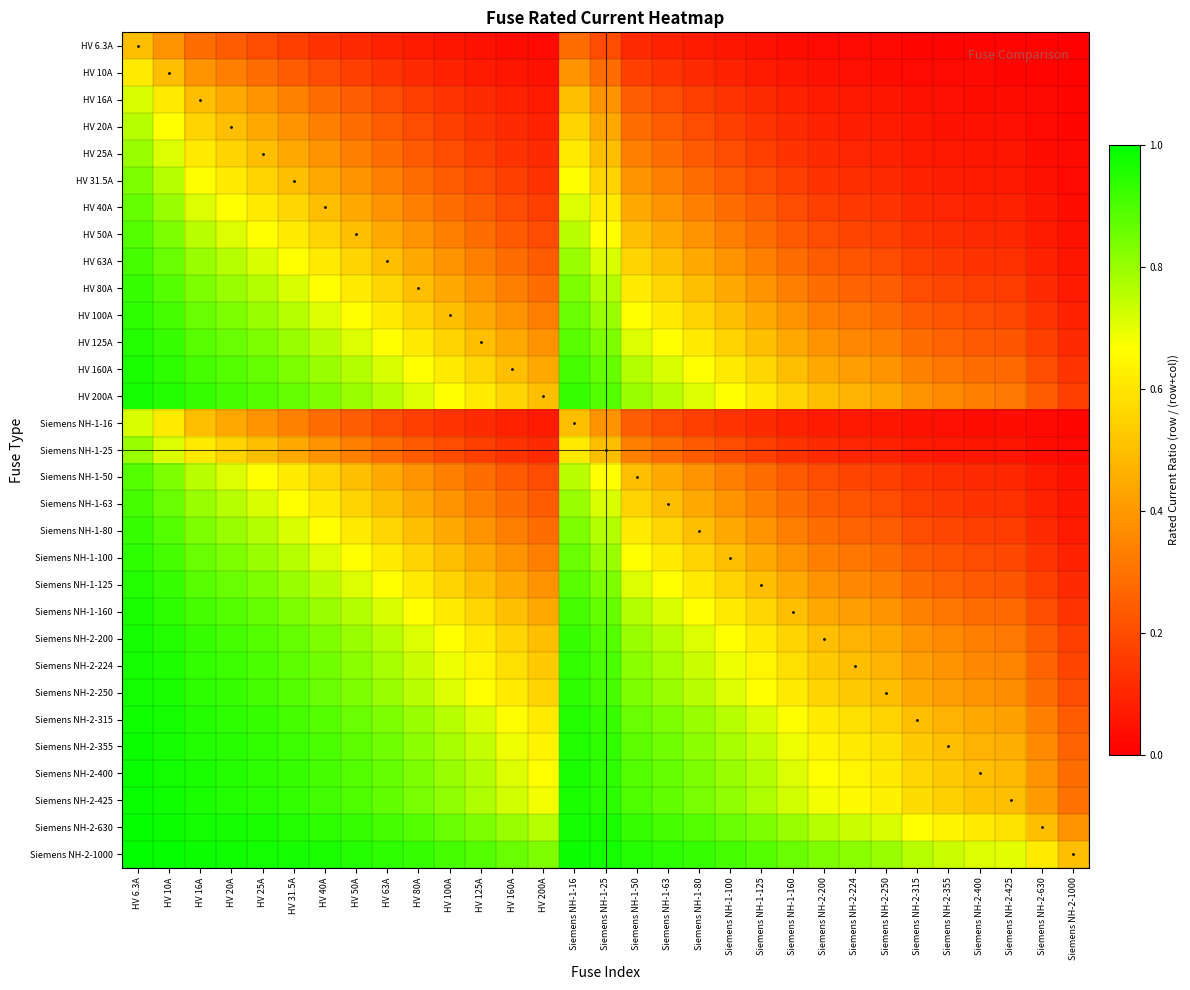

Reading left to right, list all the values displayed in this chart.

HV 6.3A: HV 6.3A=0.5	HV 10A=0.4	HV 16A=0.3	HV 20A=0.2	HV 25A=0.2	HV 31.5A=0.2	HV 40A=0.1	HV 50A=0.1	HV 63A=0.1	HV 80A=0.1	HV 100A=0.1	HV 125A=0.0	HV 160A=0.0	HV 200A=0.0	Siemens NH-1-16=0.3	Siemens NH-1-25=0.2	Siemens NH-1-50=0.1	Siemens NH-1-63=0.1	Siemens NH-1-80=0.1	Siemens NH-1-100=0.1	Siemens NH-1-125=0.0	Siemens NH-1-160=0.0	Siemens NH-2-200=0.0	Siemens NH-2-224=0.0	Siemens NH-2-250=0.0	Siemens NH-2-315=0.0	Siemens NH-2-355=0.0	Siemens NH-2-400=0.0	Siemens NH-2-425=0.0	Siemens NH-2-630=0.0	Siemens NH-2-1000=0.0
HV 10A: HV 6.3A=0.6	HV 10A=0.5	HV 16A=0.4	HV 20A=0.3	HV 25A=0.3	HV 31.5A=0.2	HV 40A=0.2	HV 50A=0.2	HV 63A=0.1	HV 80A=0.1	HV 100A=0.1	HV 125A=0.1	HV 160A=0.1	HV 200A=0.0	Siemens NH-1-16=0.4	Siemens NH-1-25=0.3	Siemens NH-1-50=0.2	Siemens NH-1-63=0.1	Siemens NH-1-80=0.1	Siemens NH-1-100=0.1	Siemens NH-1-125=0.1	Siemens NH-1-160=0.1	Siemens NH-2-200=0.0	Siemens NH-2-224=0.0	Siemens NH-2-250=0.0	Siemens NH-2-315=0.0	Siemens NH-2-355=0.0	Siemens NH-2-400=0.0	Siemens NH-2-425=0.0	Siemens NH-2-630=0.0	Siemens NH-2-1000=0.0
HV 16A: HV 6.3A=0.7	HV 10A=0.6	HV 16A=0.5	HV 20A=0.4	HV 25A=0.4	HV 31.5A=0.3	HV 40A=0.3	HV 50A=0.2	HV 63A=0.2	HV 80A=0.2	HV 100A=0.1	HV 125A=0.1	HV 160A=0.1	HV 200A=0.1	Siemens NH-1-16=0.5	Siemens NH-1-25=0.4	Siemens NH-1-50=0.2	Siemens NH-1-63=0.2	Siemens NH-1-80=0.2	Siemens NH-1-100=0.1	Siemens NH-1-125=0.1	Siemens NH-1-160=0.1	Siemens NH-2-200=0.1	Siemens NH-2-224=0.1	Siemens NH-2-250=0.1	Siemens NH-2-315=0.0	Siemens NH-2-355=0.0	Siemens NH-2-400=0.0	Siemens NH-2-425=0.0	Siemens NH-2-630=0.0	Siemens NH-2-1000=0.0
HV 20A: HV 6.3A=0.8	HV 10A=0.7	HV 16A=0.6	HV 20A=0.5	HV 25A=0.4	HV 31.5A=0.4	HV 40A=0.3	HV 50A=0.3	HV 63A=0.2	HV 80A=0.2	HV 100A=0.2	HV 125A=0.1	HV 160A=0.1	HV 200A=0.1	Siemens NH-1-16=0.6	Siemens NH-1-25=0.4	Siemens NH-1-50=0.3	Siemens NH-1-63=0.2	Siemens NH-1-80=0.2	Siemens NH-1-100=0.2	Siemens NH-1-125=0.1	Siemens NH-1-160=0.1	Siemens NH-2-200=0.1	Siemens NH-2-224=0.1	Siemens NH-2-250=0.1	Siemens NH-2-315=0.1	Siemens NH-2-355=0.1	Siemens NH-2-400=0.0	Siemens NH-2-425=0.0	Siemens NH-2-630=0.0	Siemens NH-2-1000=0.0
HV 25A: HV 6.3A=0.8	HV 10A=0.7	HV 16A=0.6	HV 20A=0.6	HV 25A=0.5	HV 31.5A=0.4	HV 40A=0.4	HV 50A=0.3	HV 63A=0.3	HV 80A=0.2	HV 100A=0.2	HV 125A=0.2	HV 160A=0.1	HV 200A=0.1	Siemens NH-1-16=0.6	Siemens NH-1-25=0.5	Siemens NH-1-50=0.3	Siemens NH-1-63=0.3	Siemens NH-1-80=0.2	Siemens NH-1-100=0.2	Siemens NH-1-125=0.2	Siemens NH-1-160=0.1	Siemens NH-2-200=0.1	Siemens NH-2-224=0.1	Siemens NH-2-250=0.1	Siemens NH-2-315=0.1	Siemens NH-2-355=0.1	Siemens NH-2-400=0.1	Siemens NH-2-425=0.1	Siemens NH-2-630=0.0	Siemens NH-2-1000=0.0
HV 31.5A: HV 6.3A=0.8	HV 10A=0.8	HV 16A=0.7	HV 20A=0.6	HV 25A=0.6	HV 31.5A=0.5	HV 40A=0.4	HV 50A=0.4	HV 63A=0.3	HV 80A=0.3	HV 100A=0.2	HV 125A=0.2	HV 160A=0.2	HV 200A=0.1	Siemens NH-1-16=0.7	Siemens NH-1-25=0.6	Siemens NH-1-50=0.4	Siemens NH-1-63=0.3	Siemens NH-1-80=0.3	Siemens NH-1-100=0.2	Siemens NH-1-125=0.2	Siemens NH-1-160=0.2	Siemens NH-2-200=0.1	Siemens NH-2-224=0.1	Siemens NH-2-250=0.1	Siemens NH-2-315=0.1	Siemens NH-2-355=0.1	Siemens NH-2-400=0.1	Siemens NH-2-425=0.1	Siemens NH-2-630=0.0	Siemens NH-2-1000=0.0
HV 40A: HV 6.3A=0.9	HV 10A=0.8	HV 16A=0.7	HV 20A=0.7	HV 25A=0.6	HV 31.5A=0.6	HV 40A=0.5	HV 50A=0.4	HV 63A=0.4	HV 80A=0.3	HV 100A=0.3	HV 125A=0.2	HV 160A=0.2	HV 200A=0.2	Siemens NH-1-16=0.7	Siemens NH-1-25=0.6	Siemens NH-1-50=0.4	Siemens NH-1-63=0.4	Siemens NH-1-80=0.3	Siemens NH-1-100=0.3	Siemens NH-1-125=0.2	Siemens NH-1-160=0.2	Siemens NH-2-200=0.2	Siemens NH-2-224=0.2	Siemens NH-2-250=0.1	Siemens NH-2-315=0.1	Siemens NH-2-355=0.1	Siemens NH-2-400=0.1	Siemens NH-2-425=0.1	Siemens NH-2-630=0.1	Siemens NH-2-1000=0.0
HV 50A: HV 6.3A=0.9	HV 10A=0.8	HV 16A=0.8	HV 20A=0.7	HV 25A=0.7	HV 31.5A=0.6	HV 40A=0.6	HV 50A=0.5	HV 63A=0.4	HV 80A=0.4	HV 100A=0.3	HV 125A=0.3	HV 160A=0.2	HV 200A=0.2	Siemens NH-1-16=0.8	Siemens NH-1-25=0.7	Siemens NH-1-50=0.5	Siemens NH-1-63=0.4	Siemens NH-1-80=0.4	Siemens NH-1-100=0.3	Siemens NH-1-125=0.3	Siemens NH-1-160=0.2	Siemens NH-2-200=0.2	Siemens NH-2-224=0.2	Siemens NH-2-250=0.2	Siemens NH-2-315=0.1	Siemens NH-2-355=0.1	Siemens NH-2-400=0.1	Siemens NH-2-425=0.1	Siemens NH-2-630=0.1	Siemens NH-2-1000=0.0
HV 63A: HV 6.3A=0.9	HV 10A=0.9	HV 16A=0.8	HV 20A=0.8	HV 25A=0.7	HV 31.5A=0.7	HV 40A=0.6	HV 50A=0.6	HV 63A=0.5	HV 80A=0.4	HV 100A=0.4	HV 125A=0.3	HV 160A=0.3	HV 200A=0.2	Siemens NH-1-16=0.8	Siemens NH-1-25=0.7	Siemens NH-1-50=0.6	Siemens NH-1-63=0.5	Siemens NH-1-80=0.4	Siemens NH-1-100=0.4	Siemens NH-1-125=0.3	Siemens NH-1-160=0.3	Siemens NH-2-200=0.2	Siemens NH-2-224=0.2	Siemens NH-2-250=0.2	Siemens NH-2-315=0.2	Siemens NH-2-355=0.2	Siemens NH-2-400=0.1	Siemens NH-2-425=0.1	Siemens NH-2-630=0.1	Siemens NH-2-1000=0.1
HV 80A: HV 6.3A=0.9	HV 10A=0.9	HV 16A=0.8	HV 20A=0.8	HV 25A=0.8	HV 31.5A=0.7	HV 40A=0.7	HV 50A=0.6	HV 63A=0.6	HV 80A=0.5	HV 100A=0.4	HV 125A=0.4	HV 160A=0.3	HV 200A=0.3	Siemens NH-1-16=0.8	Siemens NH-1-25=0.8	Siemens NH-1-50=0.6	Siemens NH-1-63=0.6	Siemens NH-1-80=0.5	Siemens NH-1-100=0.4	Siemens NH-1-125=0.4	Siemens NH-1-160=0.3	Siemens NH-2-200=0.3	Siemens NH-2-224=0.3	Siemens NH-2-250=0.2	Siemens NH-2-315=0.2	Siemens NH-2-355=0.2	Siemens NH-2-400=0.2	Siemens NH-2-425=0.2	Siemens NH-2-630=0.1	Siemens NH-2-1000=0.1
HV 100A: HV 6.3A=0.9	HV 10A=0.9	HV 16A=0.9	HV 20A=0.8	HV 25A=0.8	HV 31.5A=0.8	HV 40A=0.7	HV 50A=0.7	HV 63A=0.6	HV 80A=0.6	HV 100A=0.5	HV 125A=0.4	HV 160A=0.4	HV 200A=0.3	Siemens NH-1-16=0.9	Siemens NH-1-25=0.8	Siemens NH-1-50=0.7	Siemens NH-1-63=0.6	Siemens NH-1-80=0.6	Siemens NH-1-100=0.5	Siemens NH-1-125=0.4	Siemens NH-1-160=0.4	Siemens NH-2-200=0.3	Siemens NH-2-224=0.3	Siemens NH-2-250=0.3	Siemens NH-2-315=0.2	Siemens NH-2-355=0.2	Siemens NH-2-400=0.2	Siemens NH-2-425=0.2	Siemens NH-2-630=0.1	Siemens NH-2-1000=0.1
HV 125A: HV 6.3A=1.0	HV 10A=0.9	HV 16A=0.9	HV 20A=0.9	HV 25A=0.8	HV 31.5A=0.8	HV 40A=0.8	HV 50A=0.7	HV 63A=0.7	HV 80A=0.6	HV 100A=0.6	HV 125A=0.5	HV 160A=0.4	HV 200A=0.4	Siemens NH-1-16=0.9	Siemens NH-1-25=0.8	Siemens NH-1-50=0.7	Siemens NH-1-63=0.7	Siemens NH-1-80=0.6	Siemens NH-1-100=0.6	Siemens NH-1-125=0.5	Siemens NH-1-160=0.4	Siemens NH-2-200=0.4	Siemens NH-2-224=0.4	Siemens NH-2-250=0.3	Siemens NH-2-315=0.3	Siemens NH-2-355=0.3	Siemens NH-2-400=0.2	Siemens NH-2-425=0.2	Siemens NH-2-630=0.2	Siemens NH-2-1000=0.1
HV 160A: HV 6.3A=1.0	HV 10A=0.9	HV 16A=0.9	HV 20A=0.9	HV 25A=0.9	HV 31.5A=0.8	HV 40A=0.8	HV 50A=0.8	HV 63A=0.7	HV 80A=0.7	HV 100A=0.6	HV 125A=0.6	HV 160A=0.5	HV 200A=0.4	Siemens NH-1-16=0.9	Siemens NH-1-25=0.9	Siemens NH-1-50=0.8	Siemens NH-1-63=0.7	Siemens NH-1-80=0.7	Siemens NH-1-100=0.6	Siemens NH-1-125=0.6	Siemens NH-1-160=0.5	Siemens NH-2-200=0.4	Siemens NH-2-224=0.4	Siemens NH-2-250=0.4	Siemens NH-2-315=0.3	Siemens NH-2-355=0.3	Siemens NH-2-400=0.3	Siemens NH-2-425=0.3	Siemens NH-2-630=0.2	Siemens NH-2-1000=0.1
HV 200A: HV 6.3A=1.0	HV 10A=1.0	HV 16A=0.9	HV 20A=0.9	HV 25A=0.9	HV 31.5A=0.9	HV 40A=0.8	HV 50A=0.8	HV 63A=0.8	HV 80A=0.7	HV 100A=0.7	HV 125A=0.6	HV 160A=0.6	HV 200A=0.5	Siemens NH-1-16=0.9	Siemens NH-1-25=0.9	Siemens NH-1-50=0.8	Siemens NH-1-63=0.8	Siemens NH-1-80=0.7	Siemens NH-1-100=0.7	Siemens NH-1-125=0.6	Siemens NH-1-160=0.6	Siemens NH-2-200=0.5	Siemens NH-2-224=0.5	Siemens NH-2-250=0.4	Siemens NH-2-315=0.4	Siemens NH-2-355=0.4	Siemens NH-2-400=0.3	Siemens NH-2-425=0.3	Siemens NH-2-630=0.2	Siemens NH-2-1000=0.2
Siemens NH-1-16: HV 6.3A=0.7	HV 10A=0.6	HV 16A=0.5	HV 20A=0.4	HV 25A=0.4	HV 31.5A=0.3	HV 40A=0.3	HV 50A=0.2	HV 63A=0.2	HV 80A=0.2	HV 100A=0.1	HV 125A=0.1	HV 160A=0.1	HV 200A=0.1	Siemens NH-1-16=0.5	Siemens NH-1-25=0.4	Siemens NH-1-50=0.2	Siemens NH-1-63=0.2	Siemens NH-1-80=0.2	Siemens NH-1-100=0.1	Siemens NH-1-125=0.1	Siemens NH-1-160=0.1	Siemens NH-2-200=0.1	Siemens NH-2-224=0.1	Siemens NH-2-250=0.1	Siemens NH-2-315=0.0	Siemens NH-2-355=0.0	Siemens NH-2-400=0.0	Siemens NH-2-425=0.0	Siemens NH-2-630=0.0	Siemens NH-2-1000=0.0
Siemens NH-1-25: HV 6.3A=0.8	HV 10A=0.7	HV 16A=0.6	HV 20A=0.6	HV 25A=0.5	HV 31.5A=0.4	HV 40A=0.4	HV 50A=0.3	HV 63A=0.3	HV 80A=0.2	HV 100A=0.2	HV 125A=0.2	HV 160A=0.1	HV 200A=0.1	Siemens NH-1-16=0.6	Siemens NH-1-25=0.5	Siemens NH-1-50=0.3	Siemens NH-1-63=0.3	Siemens NH-1-80=0.2	Siemens NH-1-100=0.2	Siemens NH-1-125=0.2	Siemens NH-1-160=0.1	Siemens NH-2-200=0.1	Siemens NH-2-224=0.1	Siemens NH-2-250=0.1	Siemens NH-2-315=0.1	Siemens NH-2-355=0.1	Siemens NH-2-400=0.1	Siemens NH-2-425=0.1	Siemens NH-2-630=0.0	Siemens NH-2-1000=0.0
Siemens NH-1-50: HV 6.3A=0.9	HV 10A=0.8	HV 16A=0.8	HV 20A=0.7	HV 25A=0.7	HV 31.5A=0.6	HV 40A=0.6	HV 50A=0.5	HV 63A=0.4	HV 80A=0.4	HV 100A=0.3	HV 125A=0.3	HV 160A=0.2	HV 200A=0.2	Siemens NH-1-16=0.8	Siemens NH-1-25=0.7	Siemens NH-1-50=0.5	Siemens NH-1-63=0.4	Siemens NH-1-80=0.4	Siemens NH-1-100=0.3	Siemens NH-1-125=0.3	Siemens NH-1-160=0.2	Siemens NH-2-200=0.2	Siemens NH-2-224=0.2	Siemens NH-2-250=0.2	Siemens NH-2-315=0.1	Siemens NH-2-355=0.1	Siemens NH-2-400=0.1	Siemens NH-2-425=0.1	Siemens NH-2-630=0.1	Siemens NH-2-1000=0.0
Siemens NH-1-63: HV 6.3A=0.9	HV 10A=0.9	HV 16A=0.8	HV 20A=0.8	HV 25A=0.7	HV 31.5A=0.7	HV 40A=0.6	HV 50A=0.6	HV 63A=0.5	HV 80A=0.4	HV 100A=0.4	HV 125A=0.3	HV 160A=0.3	HV 200A=0.2	Siemens NH-1-16=0.8	Siemens NH-1-25=0.7	Siemens NH-1-50=0.6	Siemens NH-1-63=0.5	Siemens NH-1-80=0.4	Siemens NH-1-100=0.4	Siemens NH-1-125=0.3	Siemens NH-1-160=0.3	Siemens NH-2-200=0.2	Siemens NH-2-224=0.2	Siemens NH-2-250=0.2	Siemens NH-2-315=0.2	Siemens NH-2-355=0.2	Siemens NH-2-400=0.1	Siemens NH-2-425=0.1	Siemens NH-2-630=0.1	Siemens NH-2-1000=0.1
Siemens NH-1-80: HV 6.3A=0.9	HV 10A=0.9	HV 16A=0.8	HV 20A=0.8	HV 25A=0.8	HV 31.5A=0.7	HV 40A=0.7	HV 50A=0.6	HV 63A=0.6	HV 80A=0.5	HV 100A=0.4	HV 125A=0.4	HV 160A=0.3	HV 200A=0.3	Siemens NH-1-16=0.8	Siemens NH-1-25=0.8	Siemens NH-1-50=0.6	Siemens NH-1-63=0.6	Siemens NH-1-80=0.5	Siemens NH-1-100=0.4	Siemens NH-1-125=0.4	Siemens NH-1-160=0.3	Siemens NH-2-200=0.3	Siemens NH-2-224=0.3	Siemens NH-2-250=0.2	Siemens NH-2-315=0.2	Siemens NH-2-355=0.2	Siemens NH-2-400=0.2	Siemens NH-2-425=0.2	Siemens NH-2-630=0.1	Siemens NH-2-1000=0.1
Siemens NH-1-100: HV 6.3A=0.9	HV 10A=0.9	HV 16A=0.9	HV 20A=0.8	HV 25A=0.8	HV 31.5A=0.8	HV 40A=0.7	HV 50A=0.7	HV 63A=0.6	HV 80A=0.6	HV 100A=0.5	HV 125A=0.4	HV 160A=0.4	HV 200A=0.3	Siemens NH-1-16=0.9	Siemens NH-1-25=0.8	Siemens NH-1-50=0.7	Siemens NH-1-63=0.6	Siemens NH-1-80=0.6	Siemens NH-1-100=0.5	Siemens NH-1-125=0.4	Siemens NH-1-160=0.4	Siemens NH-2-200=0.3	Siemens NH-2-224=0.3	Siemens NH-2-250=0.3	Siemens NH-2-315=0.2	Siemens NH-2-355=0.2	Siemens NH-2-400=0.2	Siemens NH-2-425=0.2	Siemens NH-2-630=0.1	Siemens NH-2-1000=0.1
Siemens NH-1-125: HV 6.3A=1.0	HV 10A=0.9	HV 16A=0.9	HV 20A=0.9	HV 25A=0.8	HV 31.5A=0.8	HV 40A=0.8	HV 50A=0.7	HV 63A=0.7	HV 80A=0.6	HV 100A=0.6	HV 125A=0.5	HV 160A=0.4	HV 200A=0.4	Siemens NH-1-16=0.9	Siemens NH-1-25=0.8	Siemens NH-1-50=0.7	Siemens NH-1-63=0.7	Siemens NH-1-80=0.6	Siemens NH-1-100=0.6	Siemens NH-1-125=0.5	Siemens NH-1-160=0.4	Siemens NH-2-200=0.4	Siemens NH-2-224=0.4	Siemens NH-2-250=0.3	Siemens NH-2-315=0.3	Siemens NH-2-355=0.3	Siemens NH-2-400=0.2	Siemens NH-2-425=0.2	Siemens NH-2-630=0.2	Siemens NH-2-1000=0.1
Siemens NH-1-160: HV 6.3A=1.0	HV 10A=0.9	HV 16A=0.9	HV 20A=0.9	HV 25A=0.9	HV 31.5A=0.8	HV 40A=0.8	HV 50A=0.8	HV 63A=0.7	HV 80A=0.7	HV 100A=0.6	HV 125A=0.6	HV 160A=0.5	HV 200A=0.4	Siemens NH-1-16=0.9	Siemens NH-1-25=0.9	Siemens NH-1-50=0.8	Siemens NH-1-63=0.7	Siemens NH-1-80=0.7	Siemens NH-1-100=0.6	Siemens NH-1-125=0.6	Siemens NH-1-160=0.5	Siemens NH-2-200=0.4	Siemens NH-2-224=0.4	Siemens NH-2-250=0.4	Siemens NH-2-315=0.3	Siemens NH-2-355=0.3	Siemens NH-2-400=0.3	Siemens NH-2-425=0.3	Siemens NH-2-630=0.2	Siemens NH-2-1000=0.1
Siemens NH-2-200: HV 6.3A=1.0	HV 10A=1.0	HV 16A=0.9	HV 20A=0.9	HV 25A=0.9	HV 31.5A=0.9	HV 40A=0.8	HV 50A=0.8	HV 63A=0.8	HV 80A=0.7	HV 100A=0.7	HV 125A=0.6	HV 160A=0.6	HV 200A=0.5	Siemens NH-1-16=0.9	Siemens NH-1-25=0.9	Siemens NH-1-50=0.8	Siemens NH-1-63=0.8	Siemens NH-1-80=0.7	Siemens NH-1-100=0.7	Siemens NH-1-125=0.6	Siemens NH-1-160=0.6	Siemens NH-2-200=0.5	Siemens NH-2-224=0.5	Siemens NH-2-250=0.4	Siemens NH-2-315=0.4	Siemens NH-2-355=0.4	Siemens NH-2-400=0.3	Siemens NH-2-425=0.3	Siemens NH-2-630=0.2	Siemens NH-2-1000=0.2
Siemens NH-2-224: HV 6.3A=1.0	HV 10A=1.0	HV 16A=0.9	HV 20A=0.9	HV 25A=0.9	HV 31.5A=0.9	HV 40A=0.8	HV 50A=0.8	HV 63A=0.8	HV 80A=0.7	HV 100A=0.7	HV 125A=0.6	HV 160A=0.6	HV 200A=0.5	Siemens NH-1-16=0.9	Siemens NH-1-25=0.9	Siemens NH-1-50=0.8	Siemens NH-1-63=0.8	Siemens NH-1-80=0.7	Siemens NH-1-100=0.7	Siemens NH-1-125=0.6	Siemens NH-1-160=0.6	Siemens NH-2-200=0.5	Siemens NH-2-224=0.5	Siemens NH-2-250=0.5	Siemens NH-2-315=0.4	Siemens NH-2-355=0.4	Siemens NH-2-400=0.4	Siemens NH-2-425=0.3	Siemens NH-2-630=0.3	Siemens NH-2-1000=0.2
Siemens NH-2-250: HV 6.3A=1.0	HV 10A=1.0	HV 16A=0.9	HV 20A=0.9	HV 25A=0.9	HV 31.5A=0.9	HV 40A=0.9	HV 50A=0.8	HV 63A=0.8	HV 80A=0.8	HV 100A=0.7	HV 125A=0.7	HV 160A=0.6	HV 200A=0.6	Siemens NH-1-16=0.9	Siemens NH-1-25=0.9	Siemens NH-1-50=0.8	Siemens NH-1-63=0.8	Siemens NH-1-80=0.8	Siemens NH-1-100=0.7	Siemens NH-1-125=0.7	Siemens NH-1-160=0.6	Siemens NH-2-200=0.6	Siemens NH-2-224=0.5	Siemens NH-2-250=0.5	Siemens NH-2-315=0.4	Siemens NH-2-355=0.4	Siemens NH-2-400=0.4	Siemens NH-2-425=0.4	Siemens NH-2-630=0.3	Siemens NH-2-1000=0.2
Siemens NH-2-315: HV 6.3A=1.0	HV 10A=1.0	HV 16A=1.0	HV 20A=0.9	HV 25A=0.9	HV 31.5A=0.9	HV 40A=0.9	HV 50A=0.9	HV 63A=0.8	HV 80A=0.8	HV 100A=0.8	HV 125A=0.7	HV 160A=0.7	HV 200A=0.6	Siemens NH-1-16=1.0	Siemens NH-1-25=0.9	Siemens NH-1-50=0.9	Siemens NH-1-63=0.8	Siemens NH-1-80=0.8	Siemens NH-1-100=0.8	Siemens NH-1-125=0.7	Siemens NH-1-160=0.7	Siemens NH-2-200=0.6	Siemens NH-2-224=0.6	Siemens NH-2-250=0.6	Siemens NH-2-315=0.5	Siemens NH-2-355=0.5	Siemens NH-2-400=0.4	Siemens NH-2-425=0.4	Siemens NH-2-630=0.3	Siemens NH-2-1000=0.2
Siemens NH-2-355: HV 6.3A=1.0	HV 10A=1.0	HV 16A=1.0	HV 20A=0.9	HV 25A=0.9	HV 31.5A=0.9	HV 40A=0.9	HV 50A=0.9	HV 63A=0.8	HV 80A=0.8	HV 100A=0.8	HV 125A=0.7	HV 160A=0.7	HV 200A=0.6	Siemens NH-1-16=1.0	Siemens NH-1-25=0.9	Siemens NH-1-50=0.9	Siemens NH-1-63=0.8	Siemens NH-1-80=0.8	Siemens NH-1-100=0.8	Siemens NH-1-125=0.7	Siemens NH-1-160=0.7	Siemens NH-2-200=0.6	Siemens NH-2-224=0.6	Siemens NH-2-250=0.6	Siemens NH-2-315=0.5	Siemens NH-2-355=0.5	Siemens NH-2-400=0.5	Siemens NH-2-425=0.5	Siemens NH-2-630=0.4	Siemens NH-2-1000=0.3
Siemens NH-2-400: HV 6.3A=1.0	HV 10A=1.0	HV 16A=1.0	HV 20A=1.0	HV 25A=0.9	HV 31.5A=0.9	HV 40A=0.9	HV 50A=0.9	HV 63A=0.9	HV 80A=0.8	HV 100A=0.8	HV 125A=0.8	HV 160A=0.7	HV 200A=0.7	Siemens NH-1-16=1.0	Siemens NH-1-25=0.9	Siemens NH-1-50=0.9	Siemens NH-1-63=0.9	Siemens NH-1-80=0.8	Siemens NH-1-100=0.8	Siemens NH-1-125=0.8	Siemens NH-1-160=0.7	Siemens NH-2-200=0.7	Siemens NH-2-224=0.6	Siemens NH-2-250=0.6	Siemens NH-2-315=0.6	Siemens NH-2-355=0.5	Siemens NH-2-400=0.5	Siemens NH-2-425=0.5	Siemens NH-2-630=0.4	Siemens NH-2-1000=0.3
Siemens NH-2-425: HV 6.3A=1.0	HV 10A=1.0	HV 16A=1.0	HV 20A=1.0	HV 25A=0.9	HV 31.5A=0.9	HV 40A=0.9	HV 50A=0.9	HV 63A=0.9	HV 80A=0.8	HV 100A=0.8	HV 125A=0.8	HV 160A=0.7	HV 200A=0.7	Siemens NH-1-16=1.0	Siemens NH-1-25=0.9	Siemens NH-1-50=0.9	Siemens NH-1-63=0.9	Siemens NH-1-80=0.8	Siemens NH-1-100=0.8	Siemens NH-1-125=0.8	Siemens NH-1-160=0.7	Siemens NH-2-200=0.7	Siemens NH-2-224=0.7	Siemens NH-2-250=0.6	Siemens NH-2-315=0.6	Siemens NH-2-355=0.5	Siemens NH-2-400=0.5	Siemens NH-2-425=0.5	Siemens NH-2-630=0.4	Siemens NH-2-1000=0.3
Siemens NH-2-630: HV 6.3A=1.0	HV 10A=1.0	HV 16A=1.0	HV 20A=1.0	HV 25A=1.0	HV 31.5A=1.0	HV 40A=0.9	HV 50A=0.9	HV 63A=0.9	HV 80A=0.9	HV 100A=0.9	HV 125A=0.8	HV 160A=0.8	HV 200A=0.8	Siemens NH-1-16=1.0	Siemens NH-1-25=1.0	Siemens NH-1-50=0.9	Siemens NH-1-63=0.9	Siemens NH-1-80=0.9	Siemens NH-1-100=0.9	Siemens NH-1-125=0.8	Siemens NH-1-160=0.8	Siemens NH-2-200=0.8	Siemens NH-2-224=0.7	Siemens NH-2-250=0.7	Siemens NH-2-315=0.7	Siemens NH-2-355=0.6	Siemens NH-2-400=0.6	Siemens NH-2-425=0.6	Siemens NH-2-630=0.5	Siemens NH-2-1000=0.4
Siemens NH-2-1000: HV 6.3A=1.0	HV 10A=1.0	HV 16A=1.0	HV 20A=1.0	HV 25A=1.0	HV 31.5A=1.0	HV 40A=1.0	HV 50A=1.0	HV 63A=0.9	HV 80A=0.9	HV 100A=0.9	HV 125A=0.9	HV 160A=0.9	HV 200A=0.8	Siemens NH-1-16=1.0	Siemens NH-1-25=1.0	Siemens NH-1-50=1.0	Siemens NH-1-63=0.9	Siemens NH-1-80=0.9	Siemens NH-1-100=0.9	Siemens NH-1-125=0.9	Siemens NH-1-160=0.9	Siemens NH-2-200=0.8	Siemens NH-2-224=0.8	Siemens NH-2-250=0.8	Siemens NH-2-315=0.8	Siemens NH-2-355=0.7	Siemens NH-2-400=0.7	Siemens NH-2-425=0.7	Siemens NH-2-630=0.6	Siemens NH-2-1000=0.5